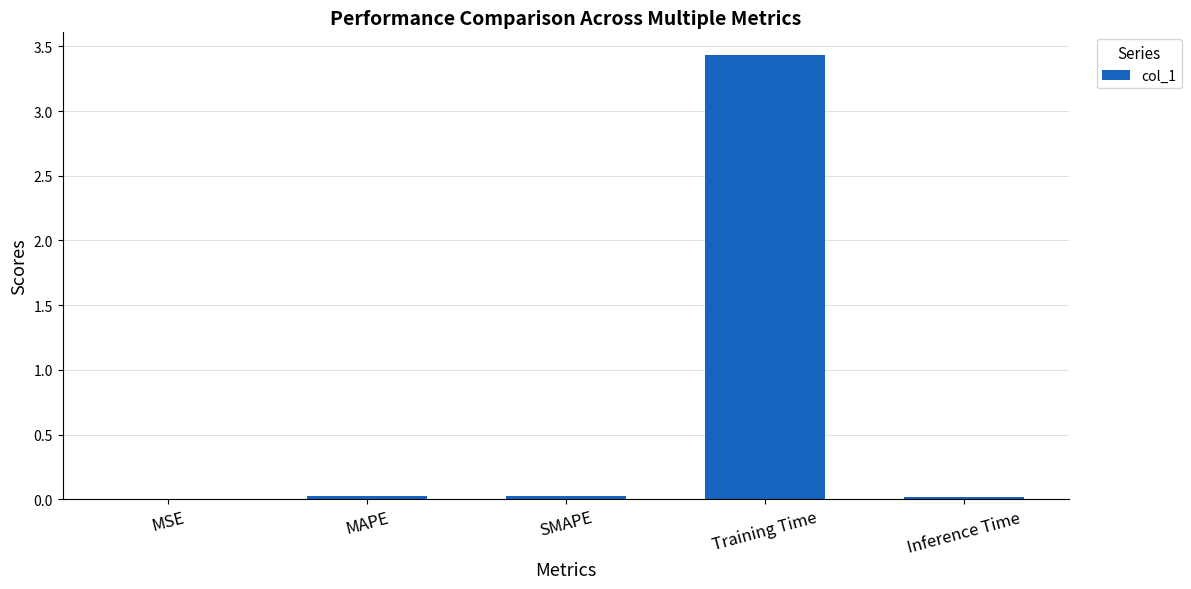

Is it true that the value at Inference Time is 0.0?

True